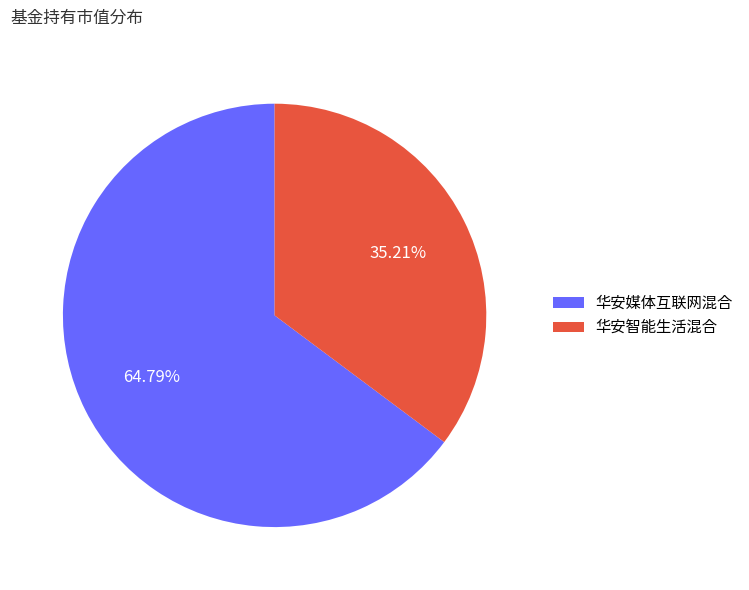

Is it true that 华安智能生活混合 is 30% of the pie?

False